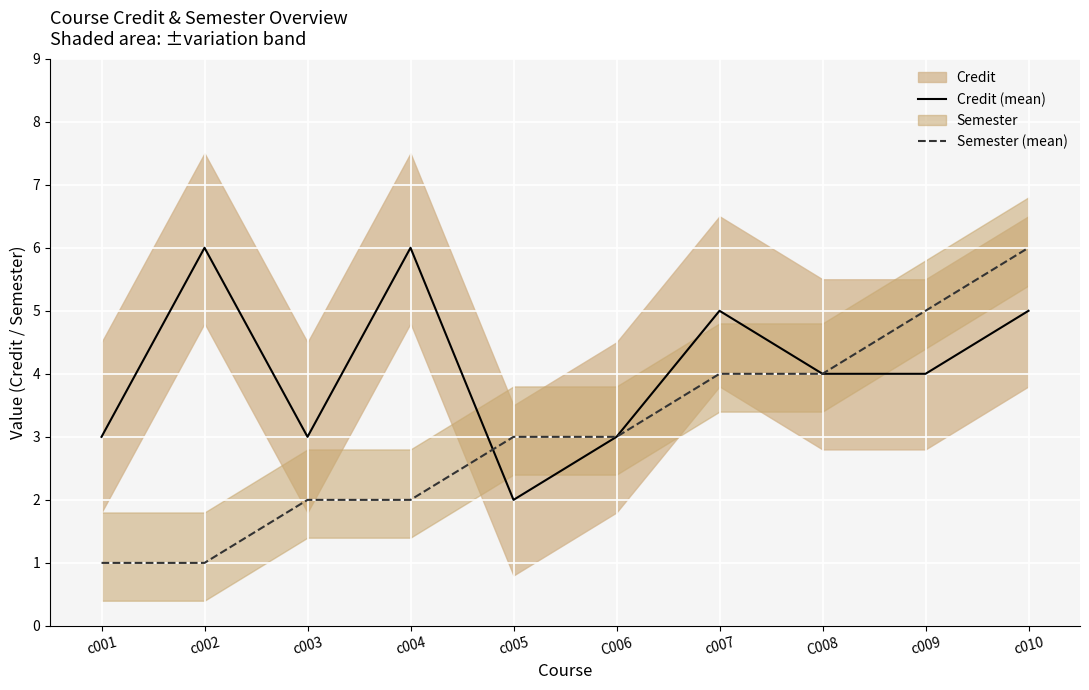

The Credit (mean) series shows 1 at c001. True or false?

False